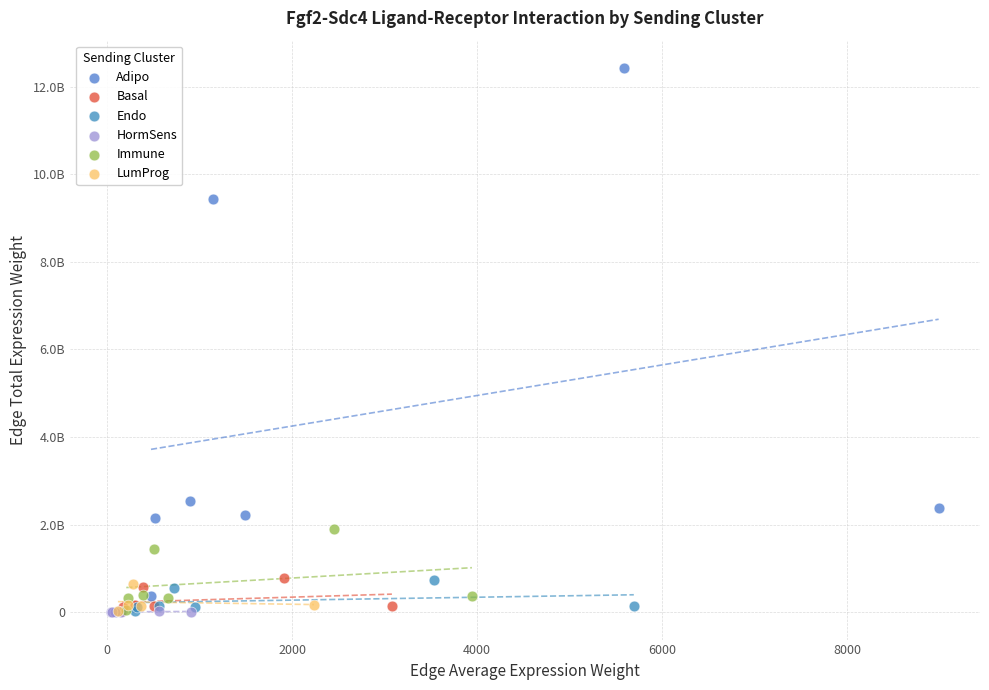

Which series contains the highest Y value?

Adipo